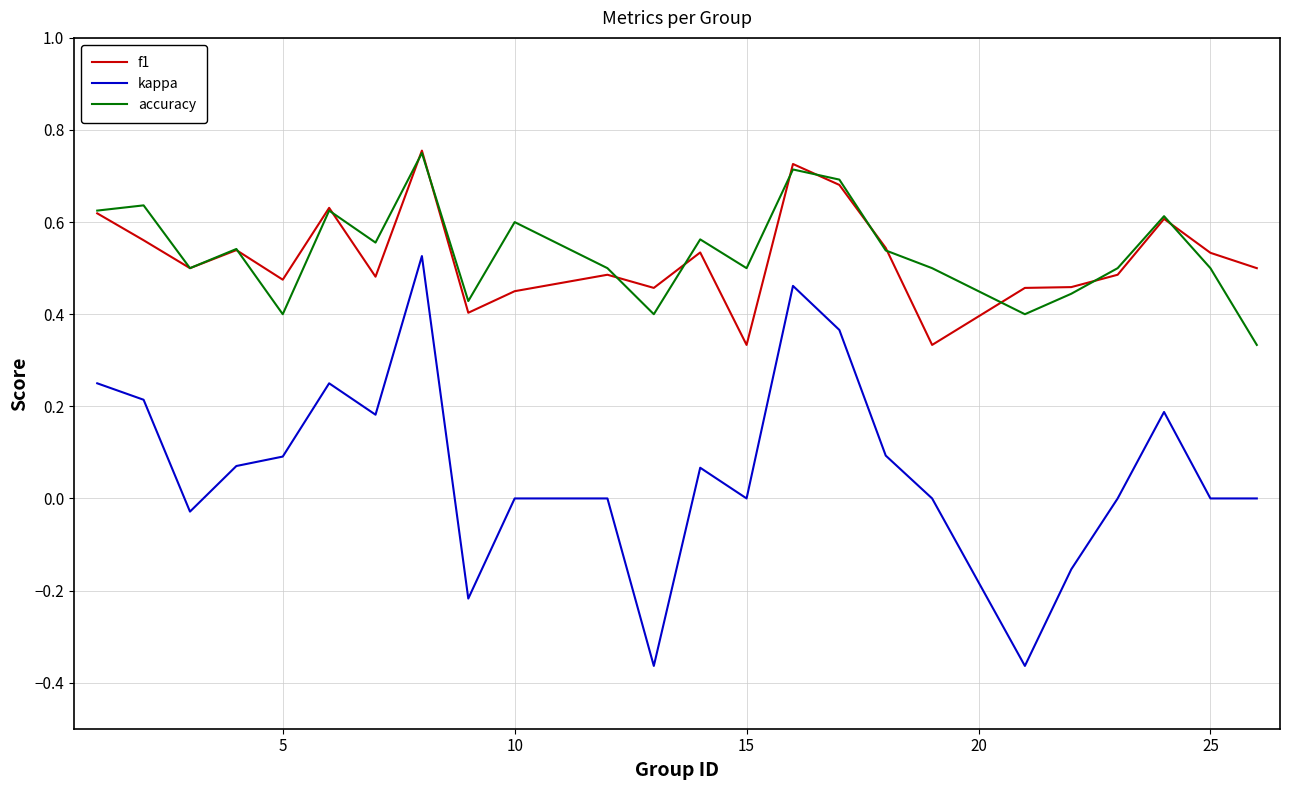

Does the chart display data point markers on the line(s)?

No